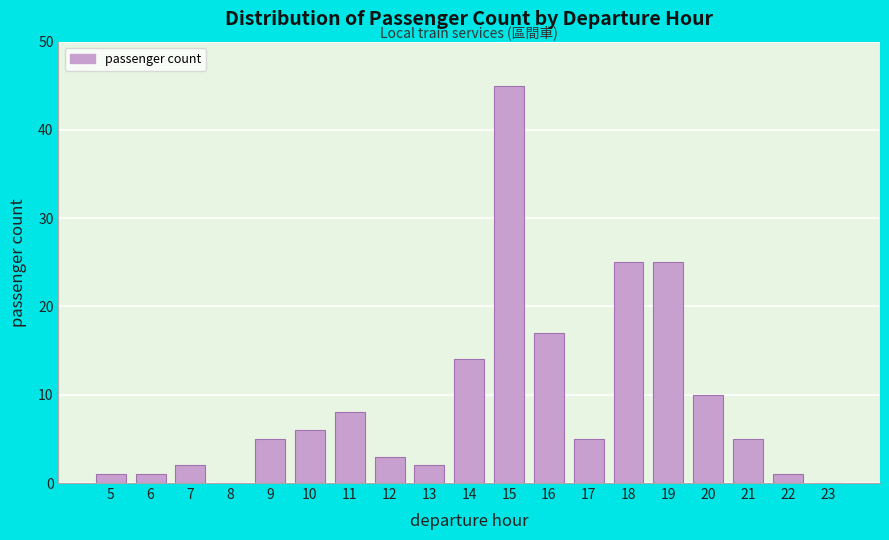

Reading right to left, extract all data points from this chart.

23=0	22=1	21=5	20=10	19=25	18=25	17=5	16=17	15=45	14=14	13=2	12=3	11=8	10=6	9=5	8=0	7=2	6=1	5=1